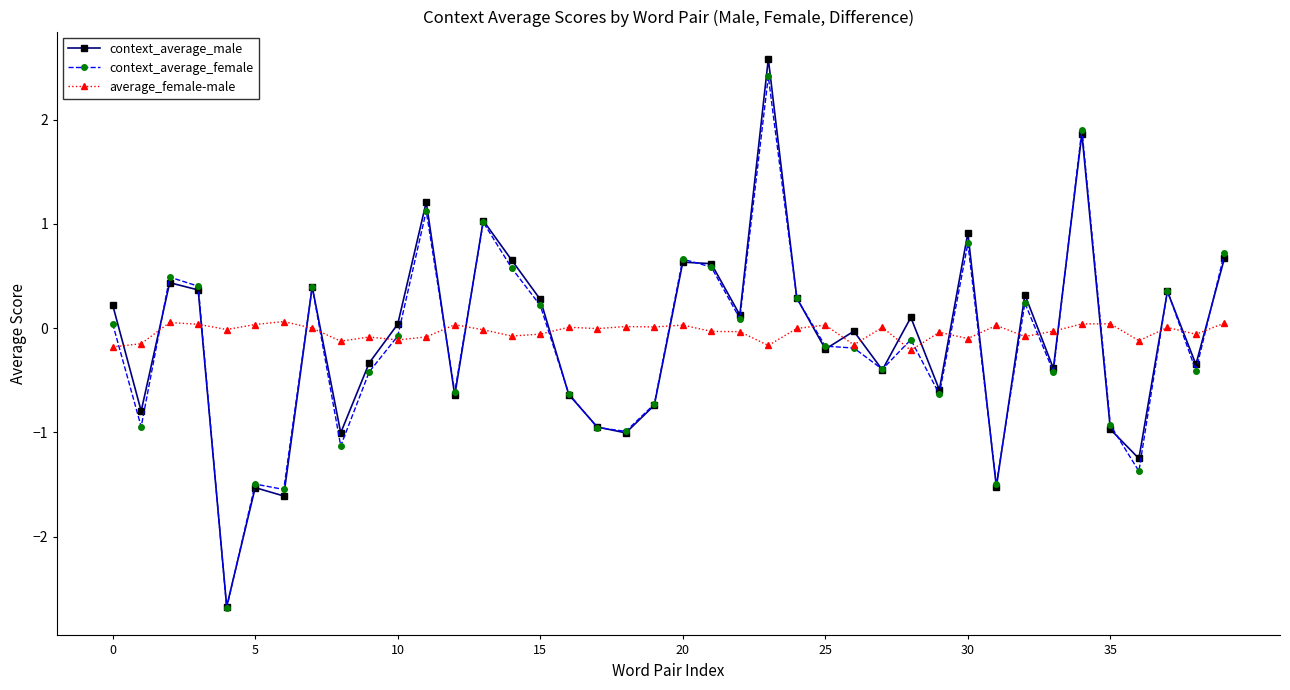

In context_average_female, how many points are higher than both neighbors (excluding endpoints)?

12